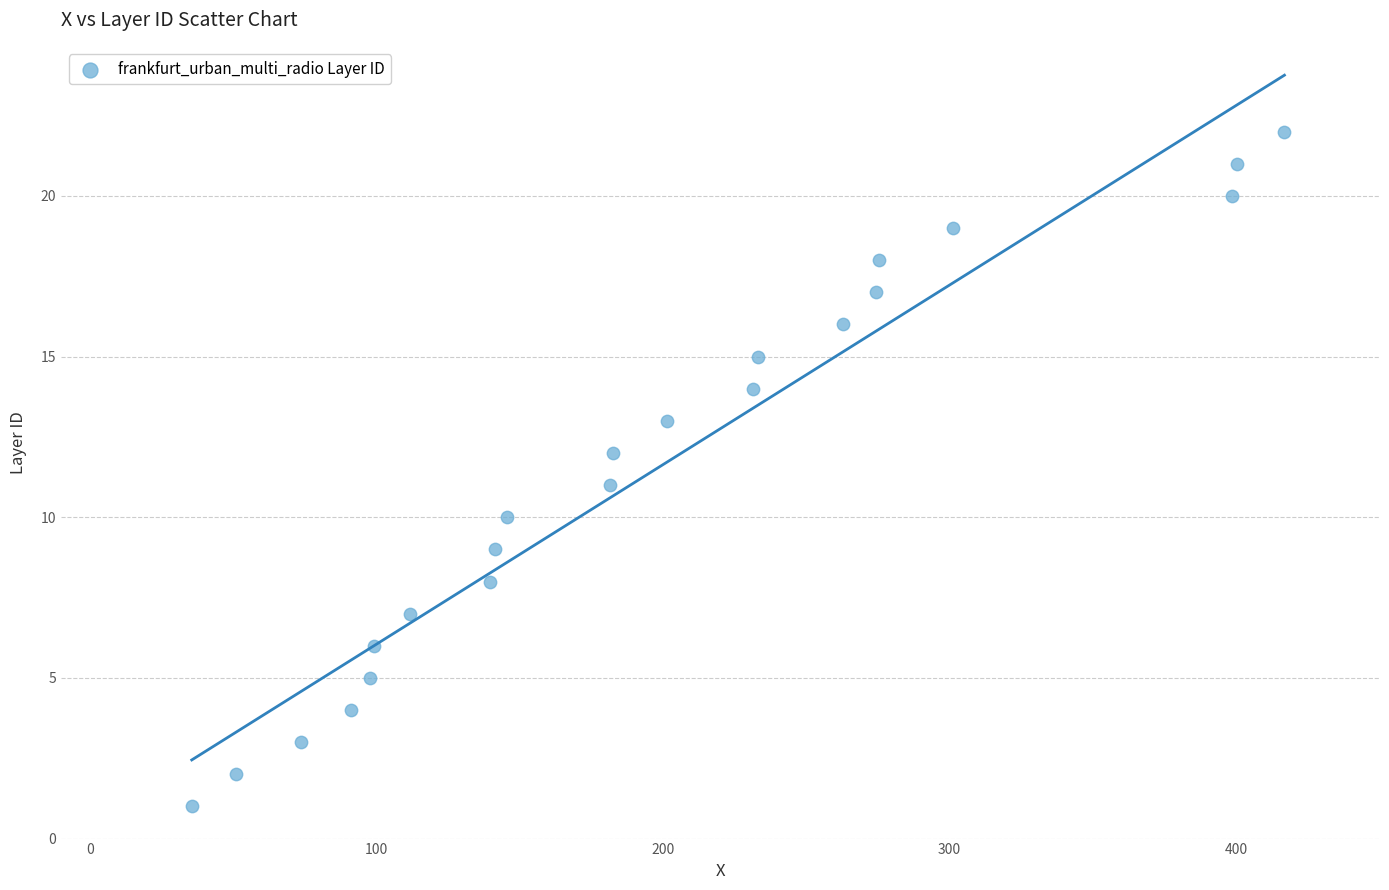

What is the range of Y values (max minus min)?

21